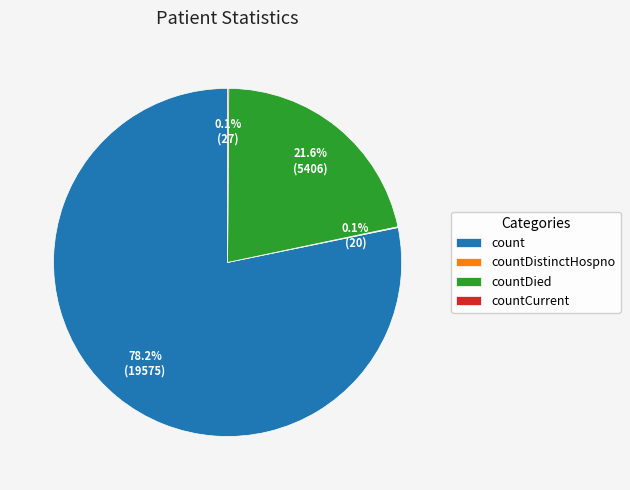

Which slice is the largest?

count